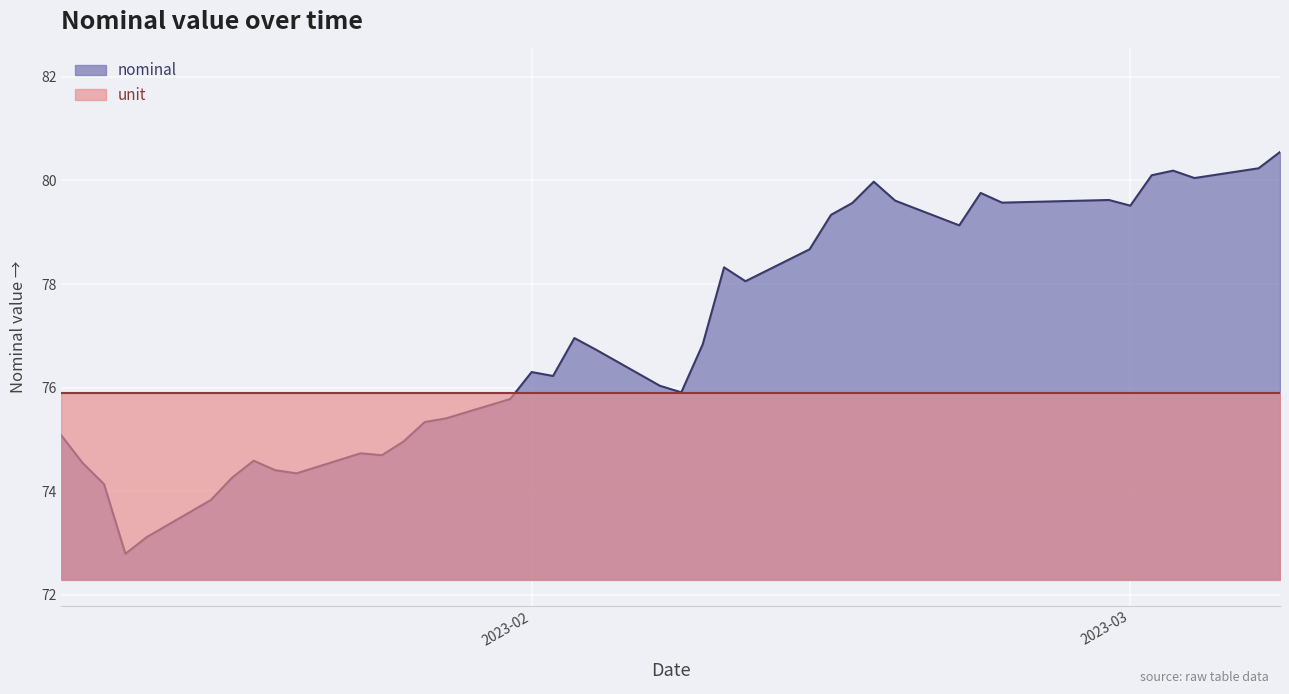

How many data points does each series have?

40